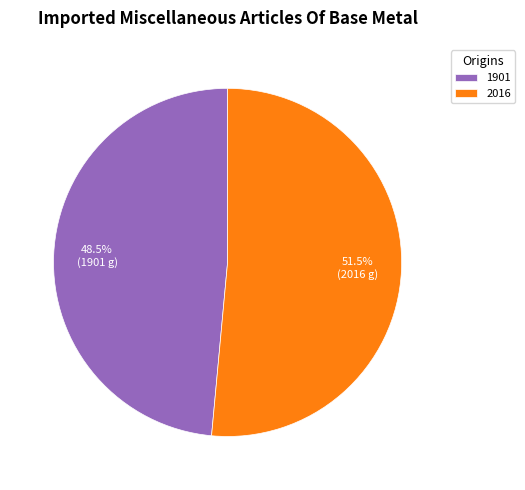

What portion of the pie excludes 2016?

48.5%